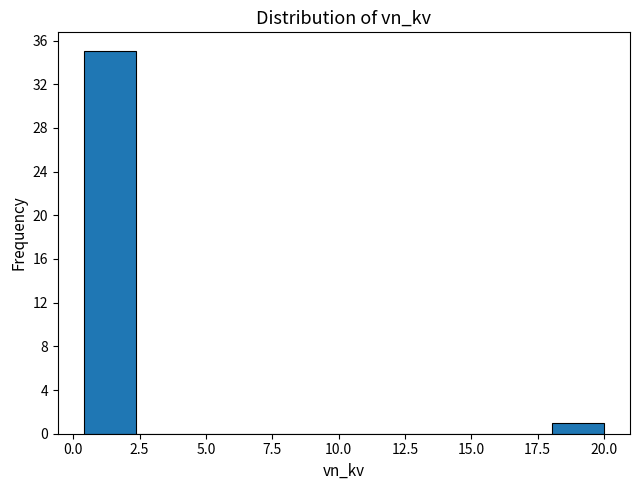

Around what value on the x-axis is the tallest bar? Give the approximate position of its centre, as read against the axis.

1.5